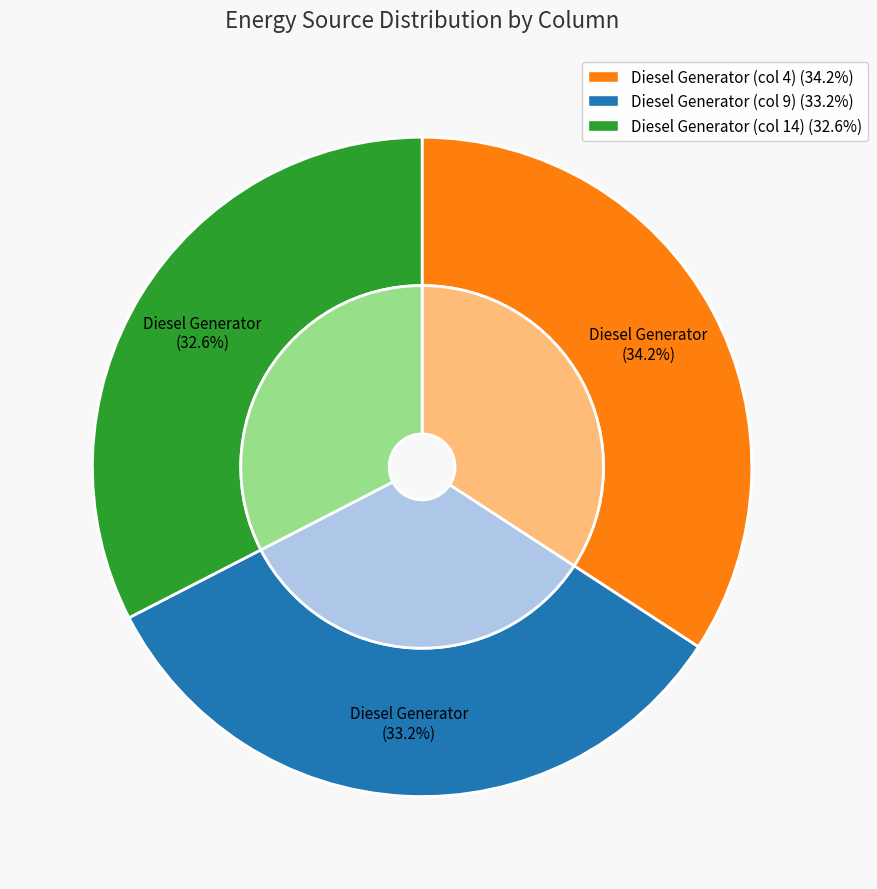

Combined, what portion of the pie is Diesel Generator (col 4) and Diesel Generator (col 14)?

66.8%